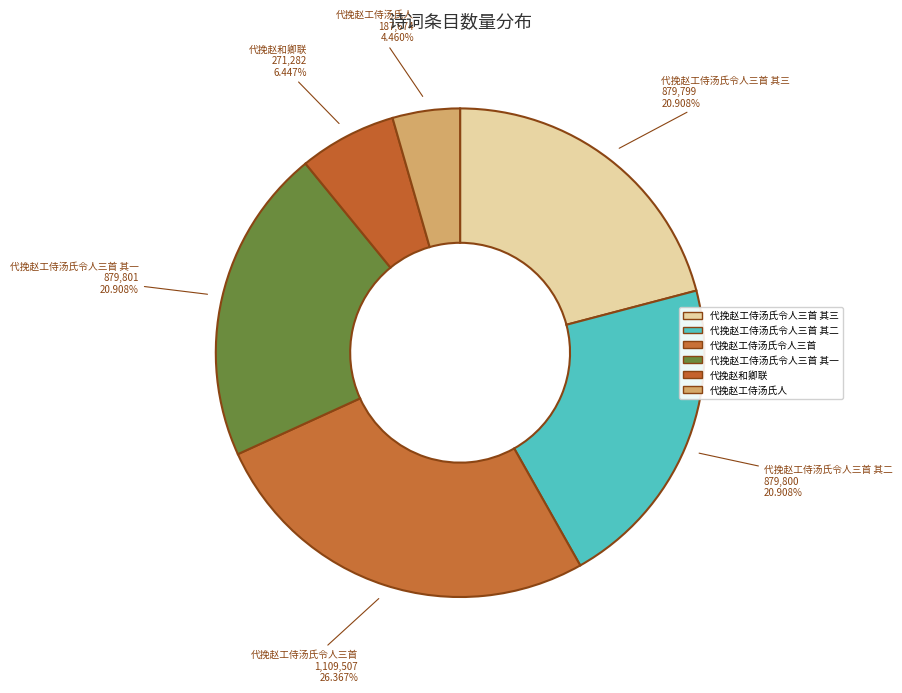

Does 代挽赵工侍汤氏令人三首 其二 account for over 50% of the chart?

No